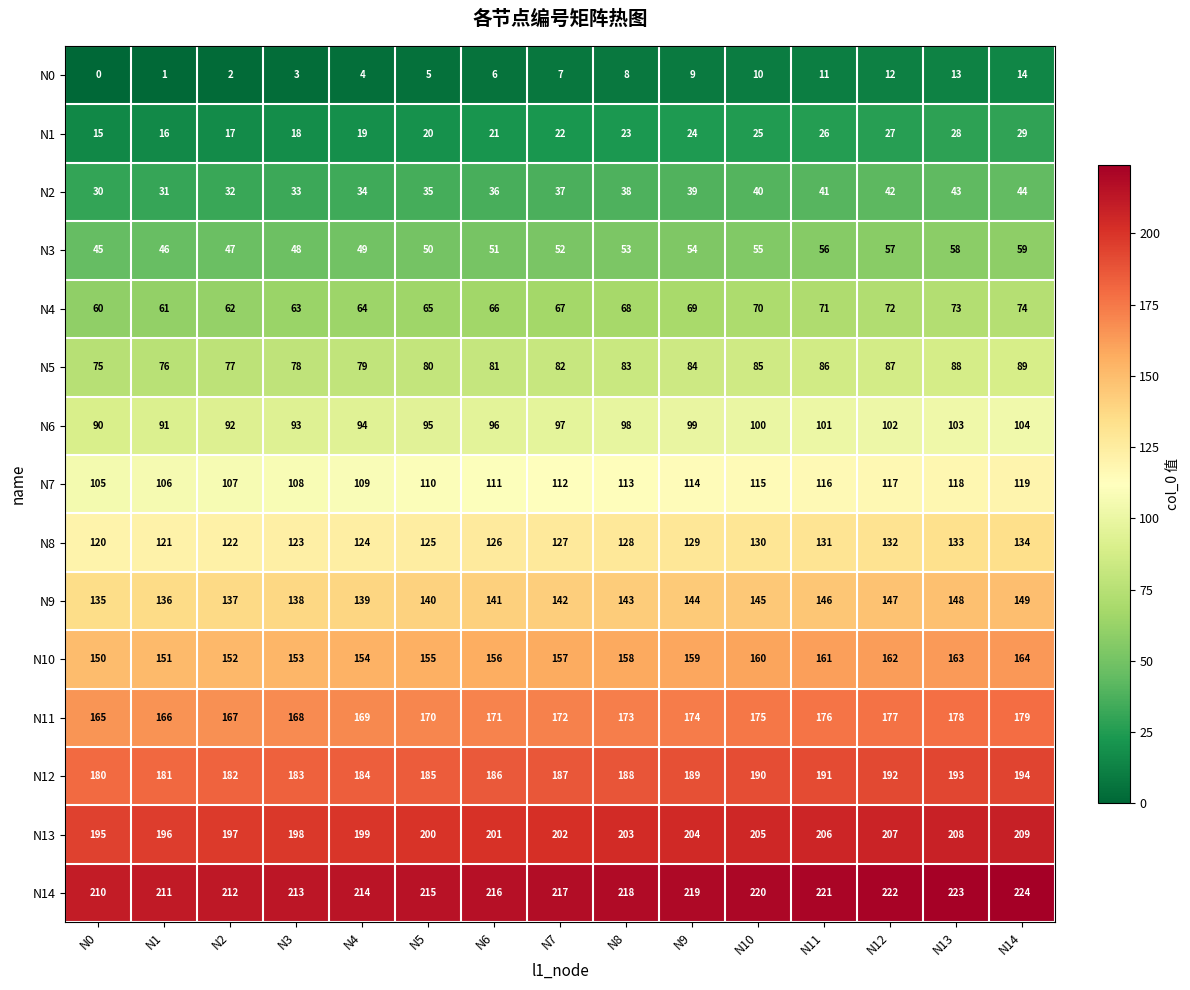

What is the difference between the second highest and minimum values in the N6 series?

13